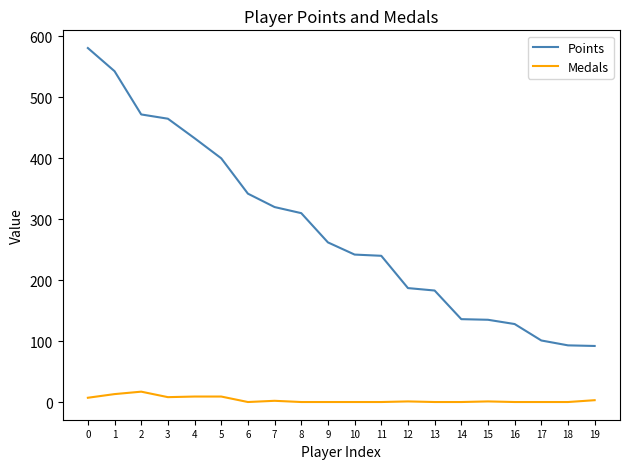

How many values in the Medals series are below 1?

10